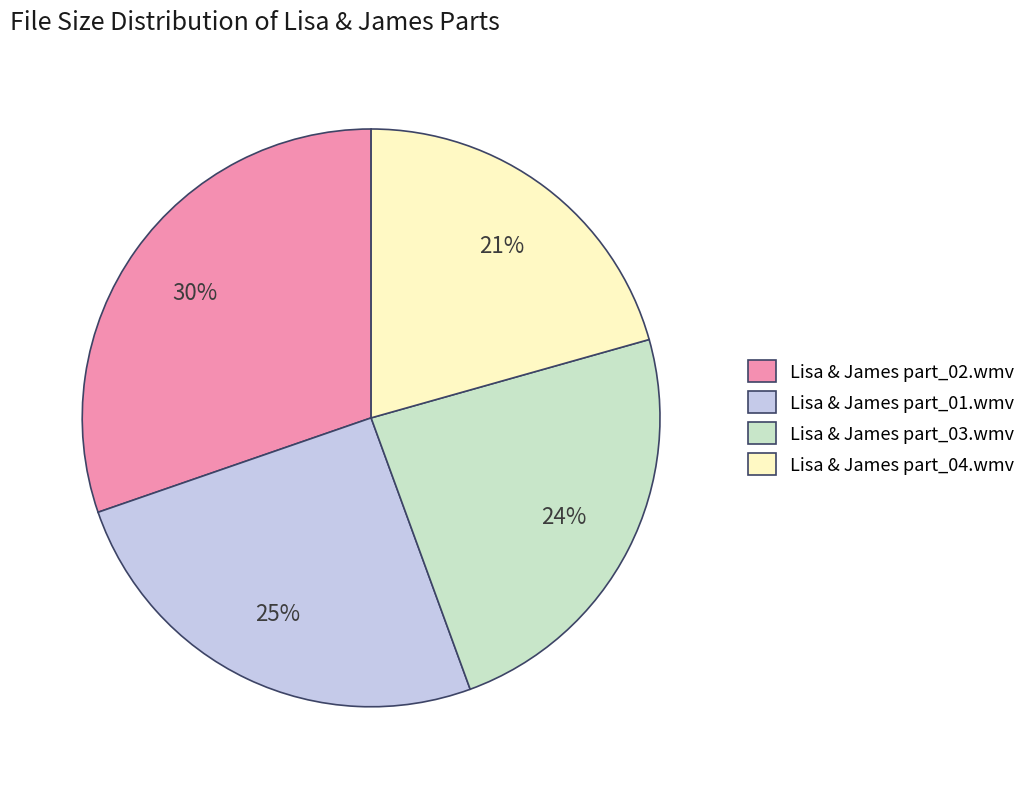

Does Lisa & James part_01.wmv account for over 50% of the chart?

No